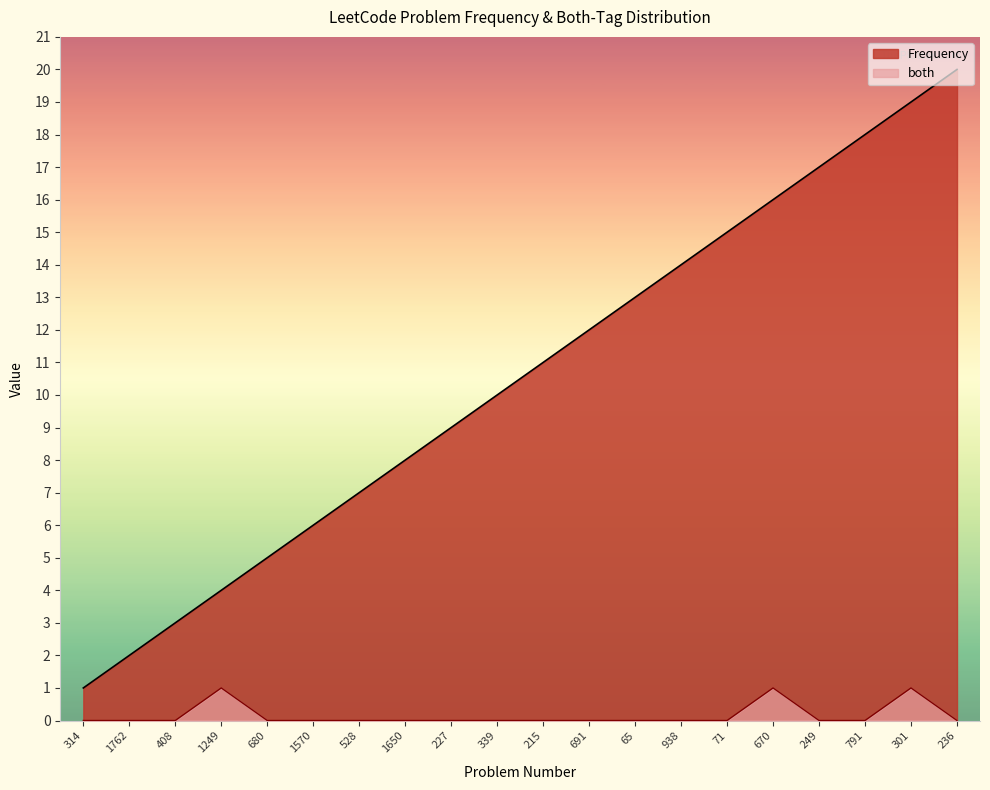

Reading left to right, transcribe all the data shown in this chart.

Frequency: 314=1	1762=2	408=3	1249=4	680=5	1570=6	528=7	1650=8	227=9	339=10	215=11	691=12	65=13	938=14	71=15	670=16	249=17	791=18	301=19	236=20
both: 314=0	1762=0	408=0	1249=1	680=0	1570=0	528=0	1650=0	227=0	339=0	215=0	691=0	65=0	938=0	71=0	670=1	249=0	791=0	301=1	236=0